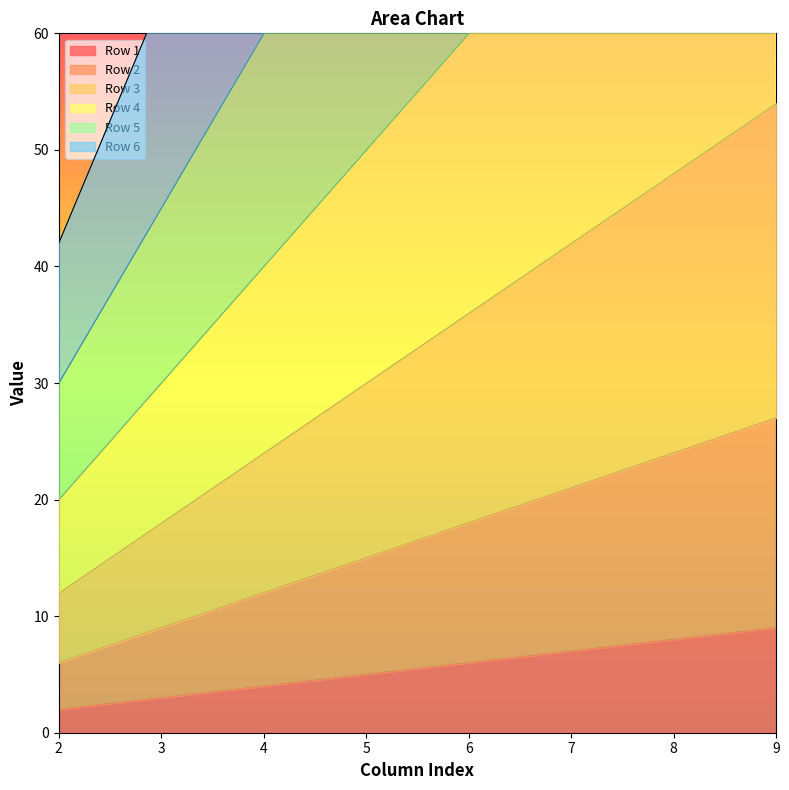

The value of Row 4 at 7 is 70. True or false?

True